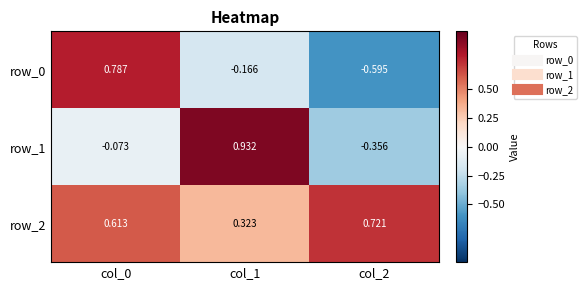

Where does the row_1 series first go above 0?

col_1